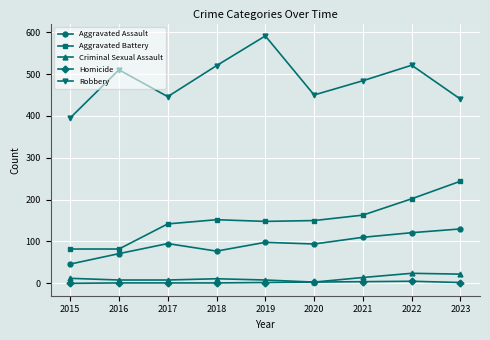

At how many categories does at least one series exceed 281?

9